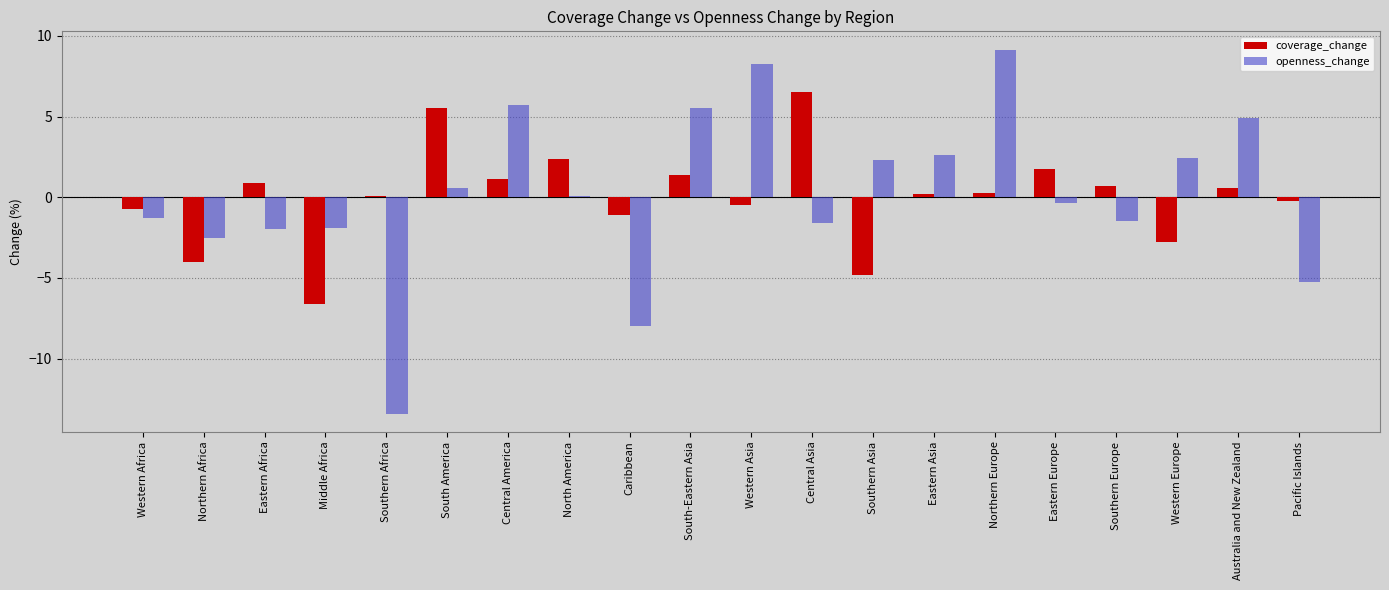

What position from the right is Caribbean?

12